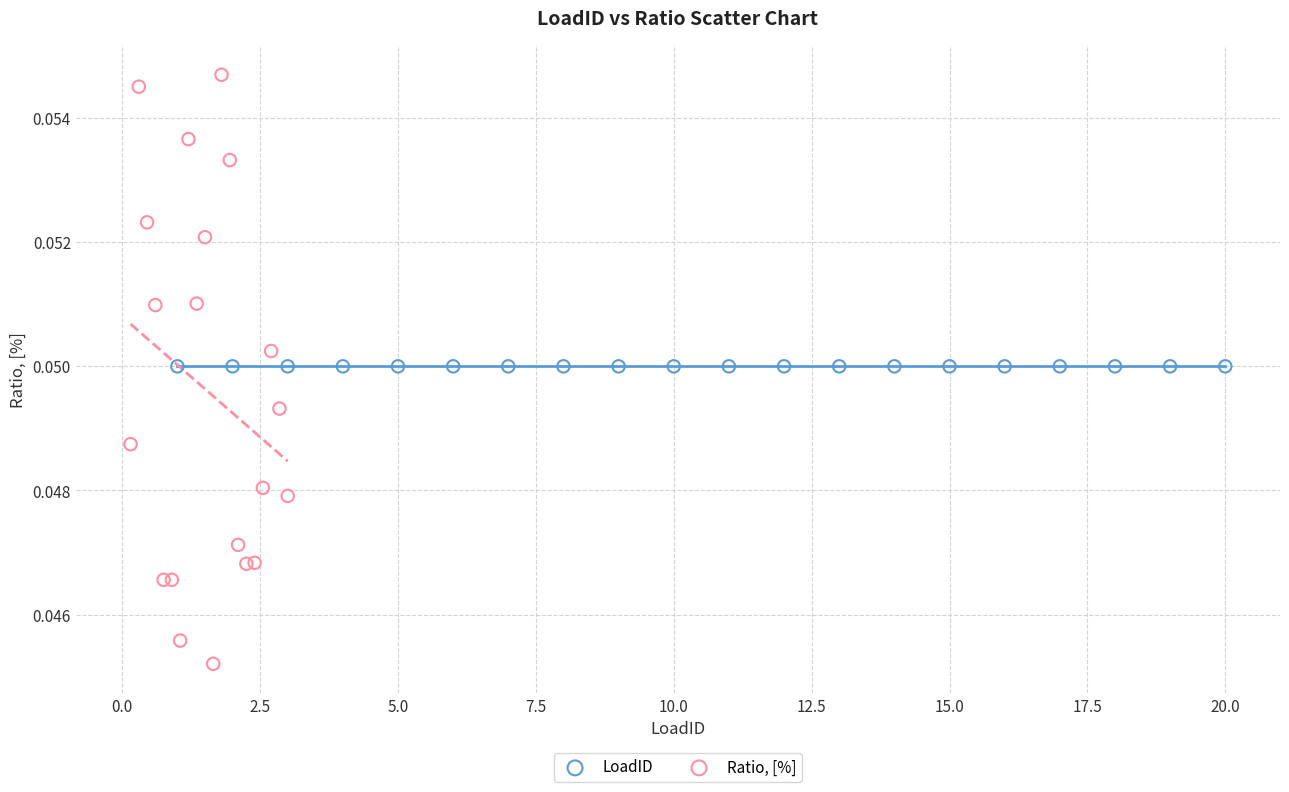

Which series reaches the minimum Y coordinate?

Ratio, [%]